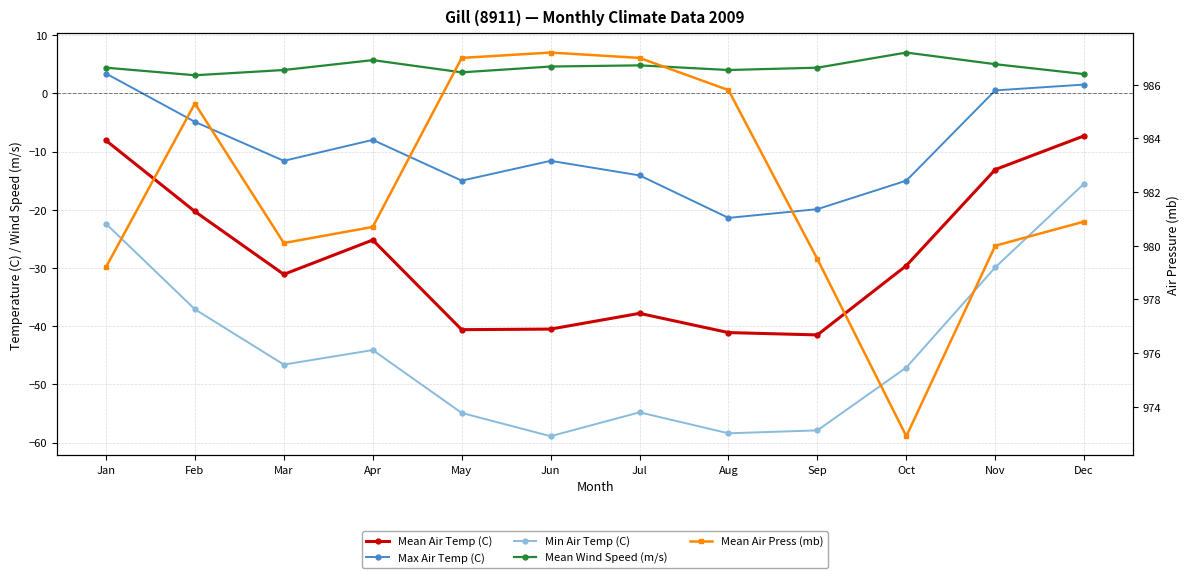

The value of Max Air Temp (C) at May is -23.4. True or false?

False